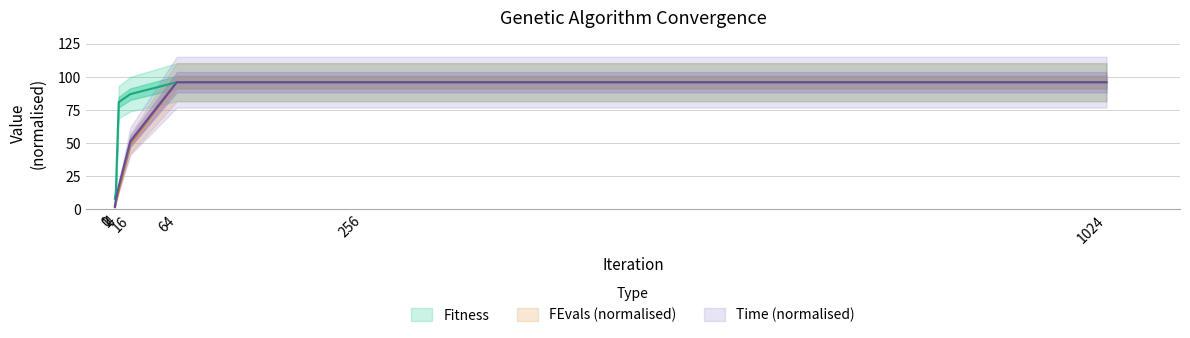

Does the chart have visible grid lines?

Yes